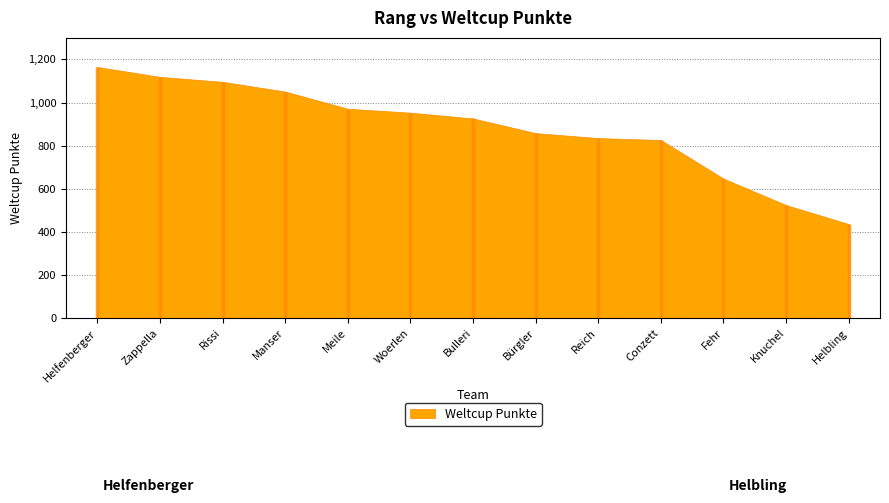

What is the value of the 12th point from the left?

524